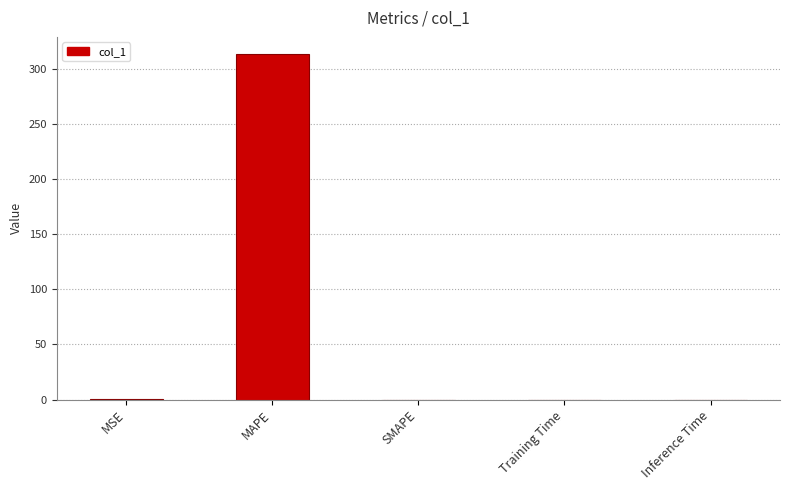

What is the maximum value shown in the chart?

313.3